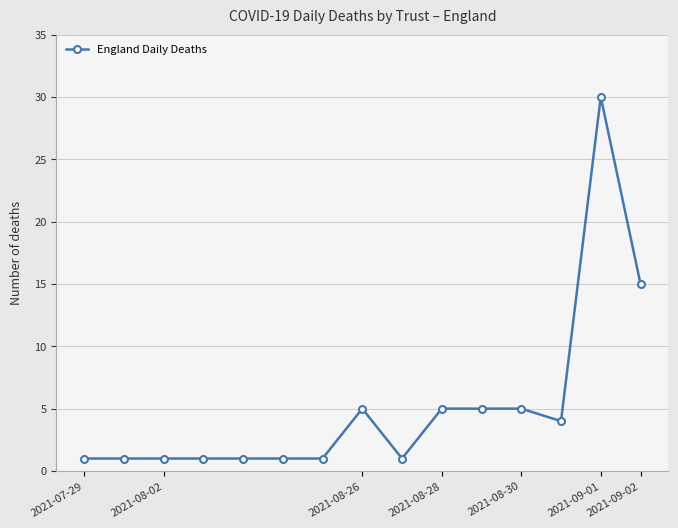

What is the greatest value displayed?

30